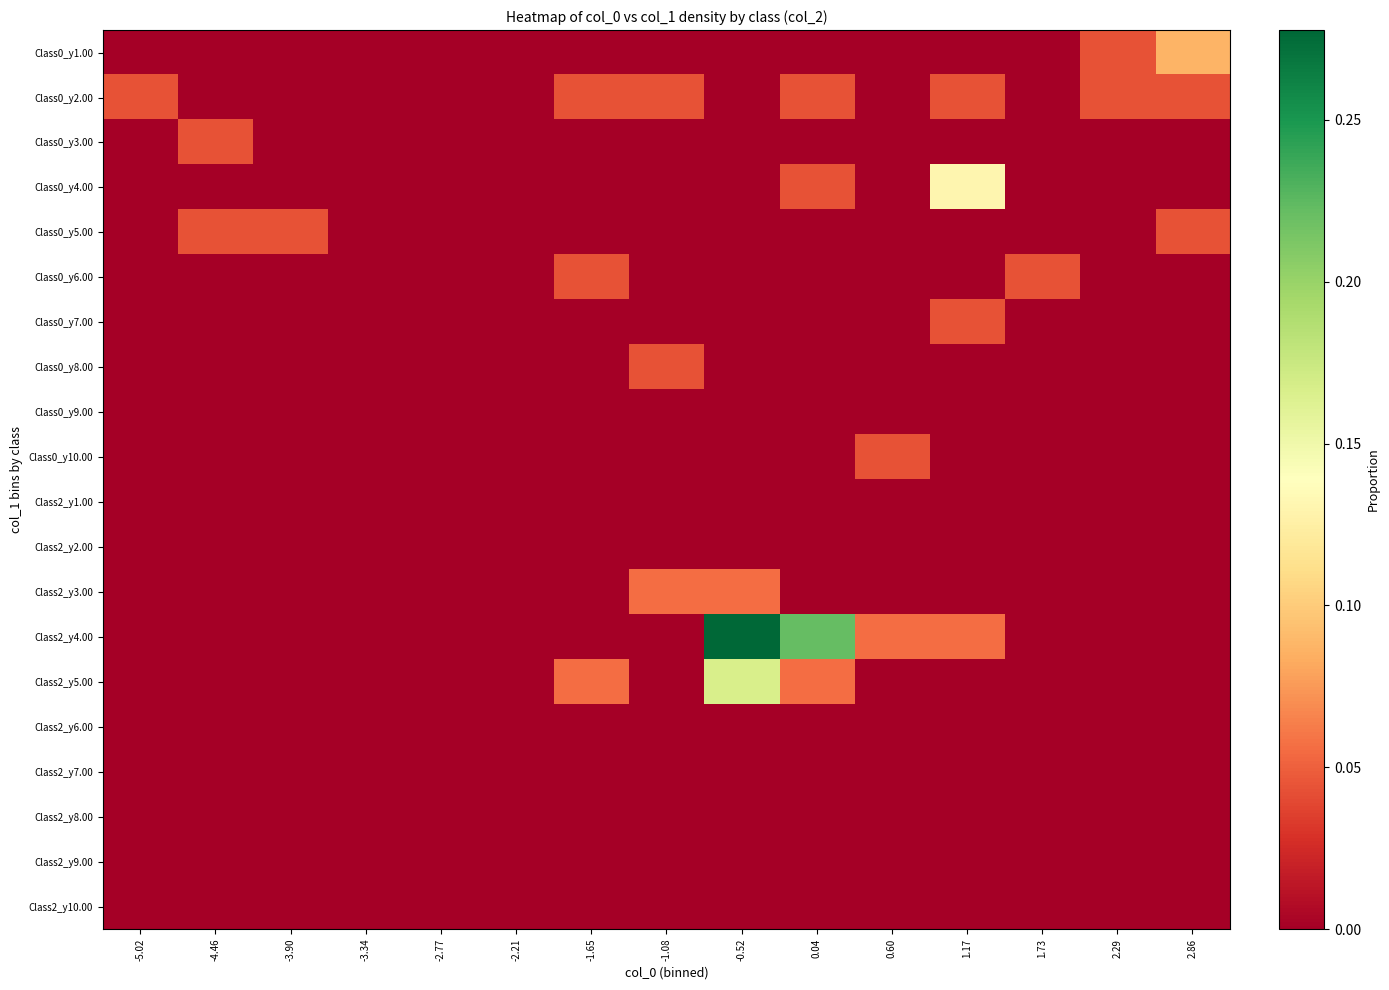

Reading right to left, extract all data points from this chart.

Class0_y1.00: 2.86=0.1	2.29=0.0	1.73=0.0	1.17=0.0	0.60=0.0	0.04=0.0	-0.52=0.0	-1.08=0.0	-1.65=0.0	-2.21=0.0	-2.77=0.0	-3.34=0.0	-3.90=0.0	-4.46=0.0	-5.02=0.0
Class0_y2.00: 2.86=0.0	2.29=0.0	1.73=0.0	1.17=0.0	0.60=0.0	0.04=0.0	-0.52=0.0	-1.08=0.0	-1.65=0.0	-2.21=0.0	-2.77=0.0	-3.34=0.0	-3.90=0.0	-4.46=0.0	-5.02=0.0
Class0_y3.00: 2.86=0.0	2.29=0.0	1.73=0.0	1.17=0.0	0.60=0.0	0.04=0.0	-0.52=0.0	-1.08=0.0	-1.65=0.0	-2.21=0.0	-2.77=0.0	-3.34=0.0	-3.90=0.0	-4.46=0.0	-5.02=0.0
Class0_y4.00: 2.86=0.0	2.29=0.0	1.73=0.0	1.17=0.1	0.60=0.0	0.04=0.0	-0.52=0.0	-1.08=0.0	-1.65=0.0	-2.21=0.0	-2.77=0.0	-3.34=0.0	-3.90=0.0	-4.46=0.0	-5.02=0.0
Class0_y5.00: 2.86=0.0	2.29=0.0	1.73=0.0	1.17=0.0	0.60=0.0	0.04=0.0	-0.52=0.0	-1.08=0.0	-1.65=0.0	-2.21=0.0	-2.77=0.0	-3.34=0.0	-3.90=0.0	-4.46=0.0	-5.02=0.0
Class0_y6.00: 2.86=0.0	2.29=0.0	1.73=0.0	1.17=0.0	0.60=0.0	0.04=0.0	-0.52=0.0	-1.08=0.0	-1.65=0.0	-2.21=0.0	-2.77=0.0	-3.34=0.0	-3.90=0.0	-4.46=0.0	-5.02=0.0
Class0_y7.00: 2.86=0.0	2.29=0.0	1.73=0.0	1.17=0.0	0.60=0.0	0.04=0.0	-0.52=0.0	-1.08=0.0	-1.65=0.0	-2.21=0.0	-2.77=0.0	-3.34=0.0	-3.90=0.0	-4.46=0.0	-5.02=0.0
Class0_y8.00: 2.86=0.0	2.29=0.0	1.73=0.0	1.17=0.0	0.60=0.0	0.04=0.0	-0.52=0.0	-1.08=0.0	-1.65=0.0	-2.21=0.0	-2.77=0.0	-3.34=0.0	-3.90=0.0	-4.46=0.0	-5.02=0.0
Class0_y9.00: 2.86=0.0	2.29=0.0	1.73=0.0	1.17=0.0	0.60=0.0	0.04=0.0	-0.52=0.0	-1.08=0.0	-1.65=0.0	-2.21=0.0	-2.77=0.0	-3.34=0.0	-3.90=0.0	-4.46=0.0	-5.02=0.0
Class0_y10.00: 2.86=0.0	2.29=0.0	1.73=0.0	1.17=0.0	0.60=0.0	0.04=0.0	-0.52=0.0	-1.08=0.0	-1.65=0.0	-2.21=0.0	-2.77=0.0	-3.34=0.0	-3.90=0.0	-4.46=0.0	-5.02=0.0
Class2_y1.00: 2.86=0.0	2.29=0.0	1.73=0.0	1.17=0.0	0.60=0.0	0.04=0.0	-0.52=0.0	-1.08=0.0	-1.65=0.0	-2.21=0.0	-2.77=0.0	-3.34=0.0	-3.90=0.0	-4.46=0.0	-5.02=0.0
Class2_y2.00: 2.86=0.0	2.29=0.0	1.73=0.0	1.17=0.0	0.60=0.0	0.04=0.0	-0.52=0.0	-1.08=0.0	-1.65=0.0	-2.21=0.0	-2.77=0.0	-3.34=0.0	-3.90=0.0	-4.46=0.0	-5.02=0.0
Class2_y3.00: 2.86=0.0	2.29=0.0	1.73=0.0	1.17=0.0	0.60=0.0	0.04=0.0	-0.52=0.1	-1.08=0.1	-1.65=0.0	-2.21=0.0	-2.77=0.0	-3.34=0.0	-3.90=0.0	-4.46=0.0	-5.02=0.0
Class2_y4.00: 2.86=0.0	2.29=0.0	1.73=0.0	1.17=0.1	0.60=0.1	0.04=0.2	-0.52=0.3	-1.08=0.0	-1.65=0.0	-2.21=0.0	-2.77=0.0	-3.34=0.0	-3.90=0.0	-4.46=0.0	-5.02=0.0
Class2_y5.00: 2.86=0.0	2.29=0.0	1.73=0.0	1.17=0.0	0.60=0.0	0.04=0.1	-0.52=0.2	-1.08=0.0	-1.65=0.1	-2.21=0.0	-2.77=0.0	-3.34=0.0	-3.90=0.0	-4.46=0.0	-5.02=0.0
Class2_y6.00: 2.86=0.0	2.29=0.0	1.73=0.0	1.17=0.0	0.60=0.0	0.04=0.0	-0.52=0.0	-1.08=0.0	-1.65=0.0	-2.21=0.0	-2.77=0.0	-3.34=0.0	-3.90=0.0	-4.46=0.0	-5.02=0.0
Class2_y7.00: 2.86=0.0	2.29=0.0	1.73=0.0	1.17=0.0	0.60=0.0	0.04=0.0	-0.52=0.0	-1.08=0.0	-1.65=0.0	-2.21=0.0	-2.77=0.0	-3.34=0.0	-3.90=0.0	-4.46=0.0	-5.02=0.0
Class2_y8.00: 2.86=0.0	2.29=0.0	1.73=0.0	1.17=0.0	0.60=0.0	0.04=0.0	-0.52=0.0	-1.08=0.0	-1.65=0.0	-2.21=0.0	-2.77=0.0	-3.34=0.0	-3.90=0.0	-4.46=0.0	-5.02=0.0
Class2_y9.00: 2.86=0.0	2.29=0.0	1.73=0.0	1.17=0.0	0.60=0.0	0.04=0.0	-0.52=0.0	-1.08=0.0	-1.65=0.0	-2.21=0.0	-2.77=0.0	-3.34=0.0	-3.90=0.0	-4.46=0.0	-5.02=0.0
Class2_y10.00: 2.86=0.0	2.29=0.0	1.73=0.0	1.17=0.0	0.60=0.0	0.04=0.0	-0.52=0.0	-1.08=0.0	-1.65=0.0	-2.21=0.0	-2.77=0.0	-3.34=0.0	-3.90=0.0	-4.46=0.0	-5.02=0.0